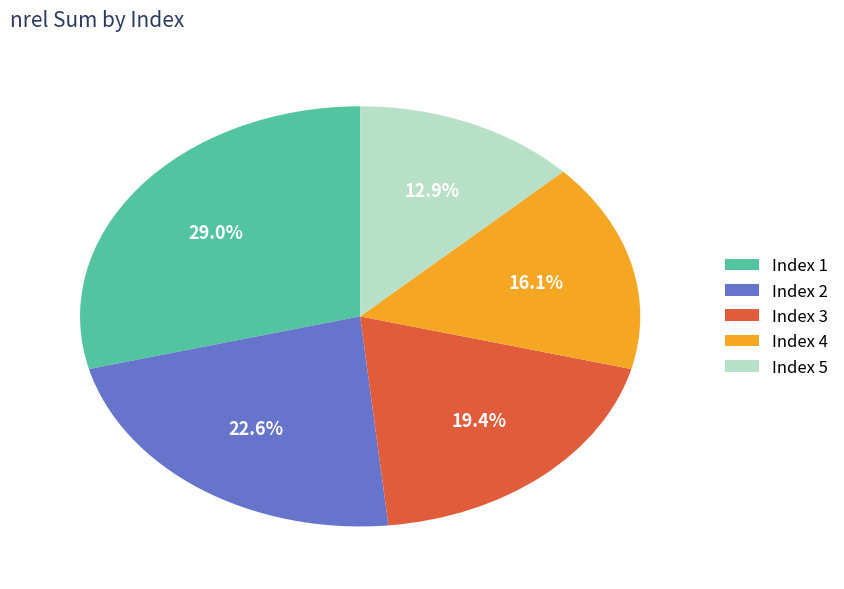

What percentage is NOT represented by Index 3?

80.6%